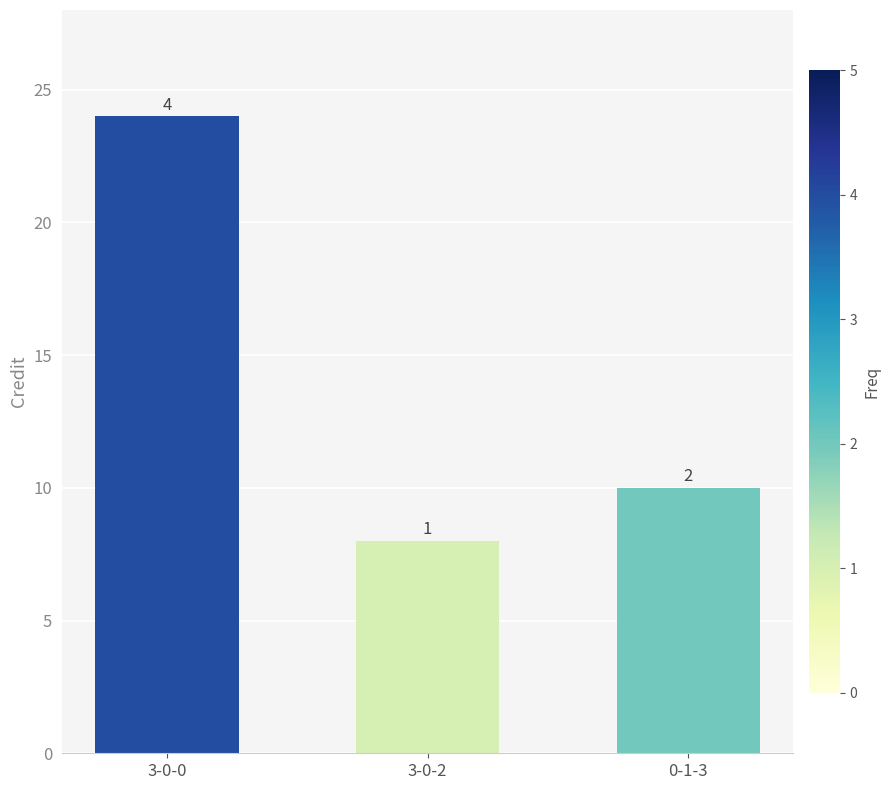

How many bars are there in total?

3